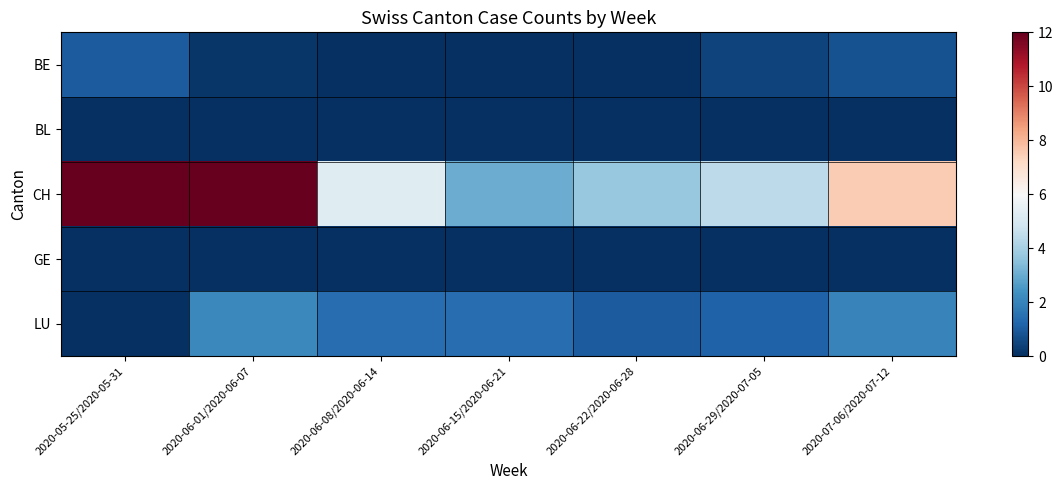

Reading right to left, extract all data points from this chart.

BE: 2020-07-06/2020-07-12=0.8	2020-06-29/2020-07-05=0.4	2020-06-22/2020-06-28=0.0	2020-06-15/2020-06-21=0.0	2020-06-08/2020-06-14=0.0	2020-06-01/2020-06-07=0.1	2020-05-25/2020-05-31=1.0
BL: 2020-07-06/2020-07-12=0.0	2020-06-29/2020-07-05=0.0	2020-06-22/2020-06-28=0.0	2020-06-15/2020-06-21=0.0	2020-06-08/2020-06-14=0.0	2020-06-01/2020-06-07=0.0	2020-05-25/2020-05-31=0.0
CH: 2020-07-06/2020-07-12=7.5	2020-06-29/2020-07-05=4.4	2020-06-22/2020-06-28=3.7	2020-06-15/2020-06-21=3.0	2020-06-08/2020-06-14=5.3	2020-06-01/2020-06-07=12.0	2020-05-25/2020-05-31=12.0
GE: 2020-07-06/2020-07-12=0.0	2020-06-29/2020-07-05=0.0	2020-06-22/2020-06-28=0.0	2020-06-15/2020-06-21=0.0	2020-06-08/2020-06-14=0.0	2020-06-01/2020-06-07=0.0	2020-05-25/2020-05-31=0.0
LU: 2020-07-06/2020-07-12=2.0	2020-06-29/2020-07-05=1.1	2020-06-22/2020-06-28=1.0	2020-06-15/2020-06-21=1.4	2020-06-08/2020-06-14=1.4	2020-06-01/2020-06-07=2.1	2020-05-25/2020-05-31=0.0